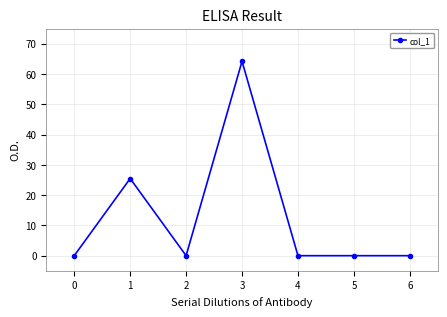

Reading left to right, transcribe all the data shown in this chart.

0.0	25.5	0.0	64.2	0.0	0.0	0.0